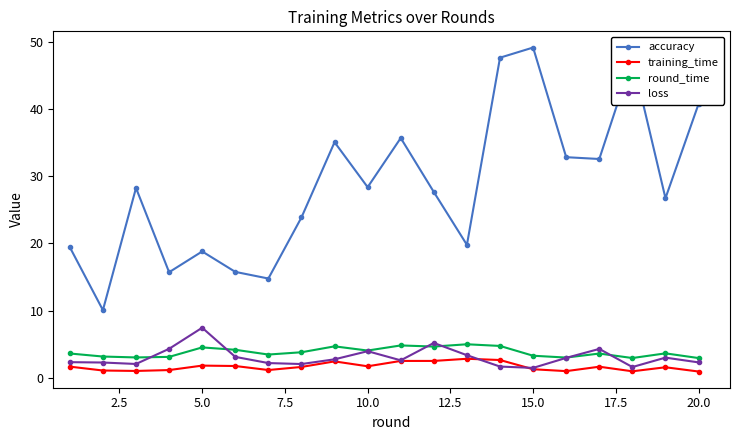

How many interior local valleys does the accuracy series have?

7